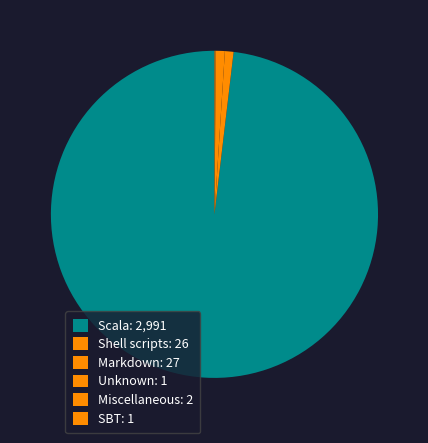

Does Markdown account for over 50% of the chart?

No